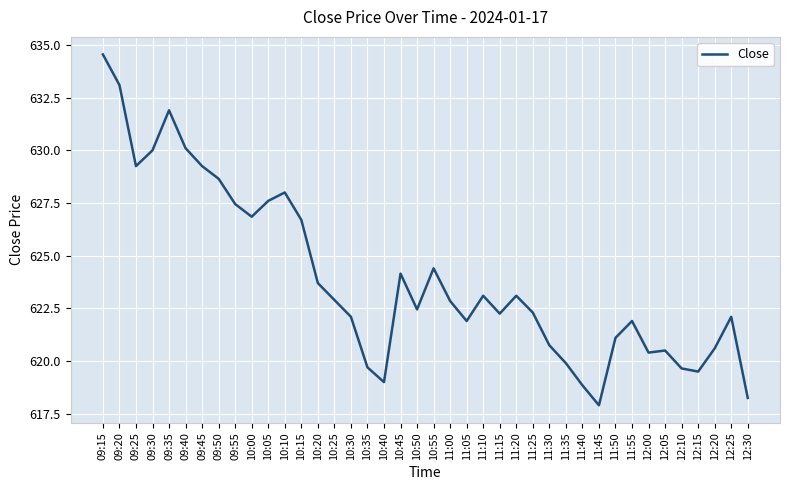

Is it true that the value at 11:40 is 618.9?

True